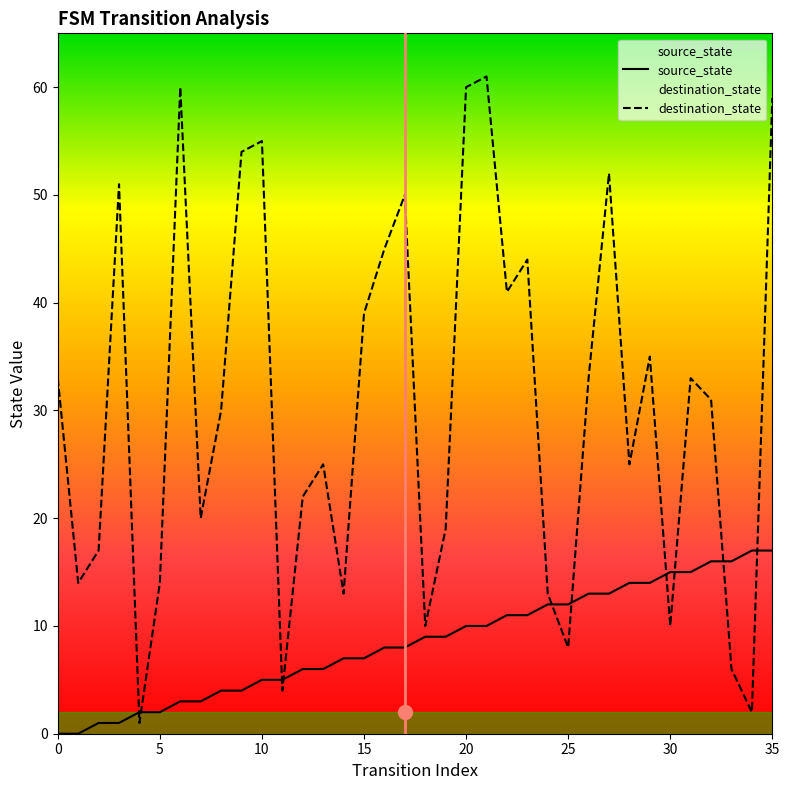

List the series in order of their peak value, highest first.

destination_state, source_state